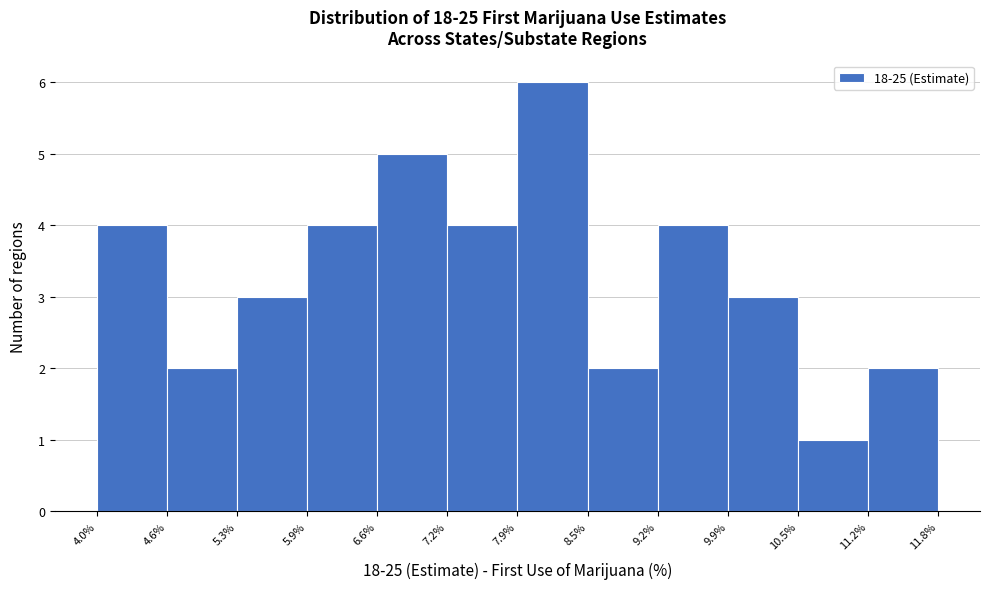

How tall is the bar that spans 8.5% to 9.2% on the x-axis? The values are not printed on the chart, so give them approximately, as read against the axis.

2